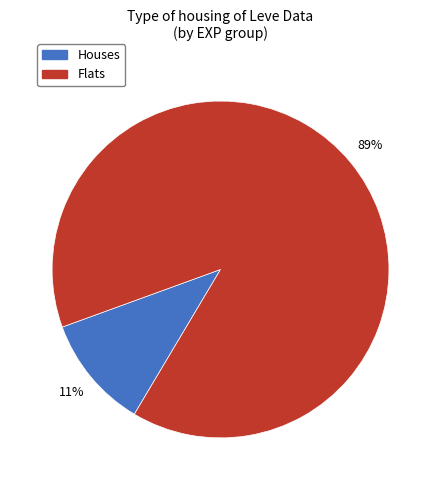

Does any single category account for the majority?

Yes